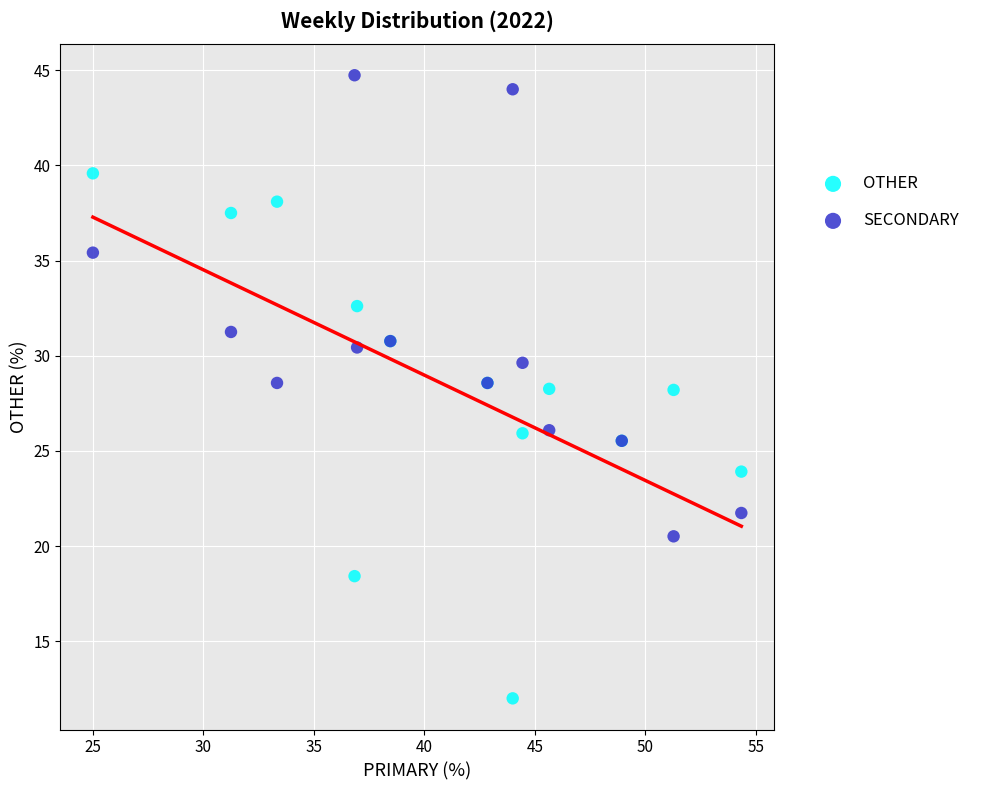

What are all the series names shown in the legend?

OTHER, SECONDARY